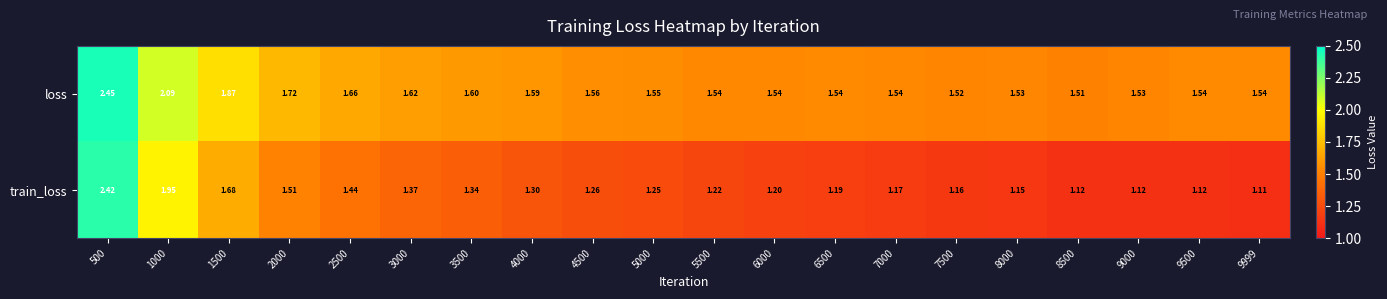

At which category is the sum across all series the highest?

500